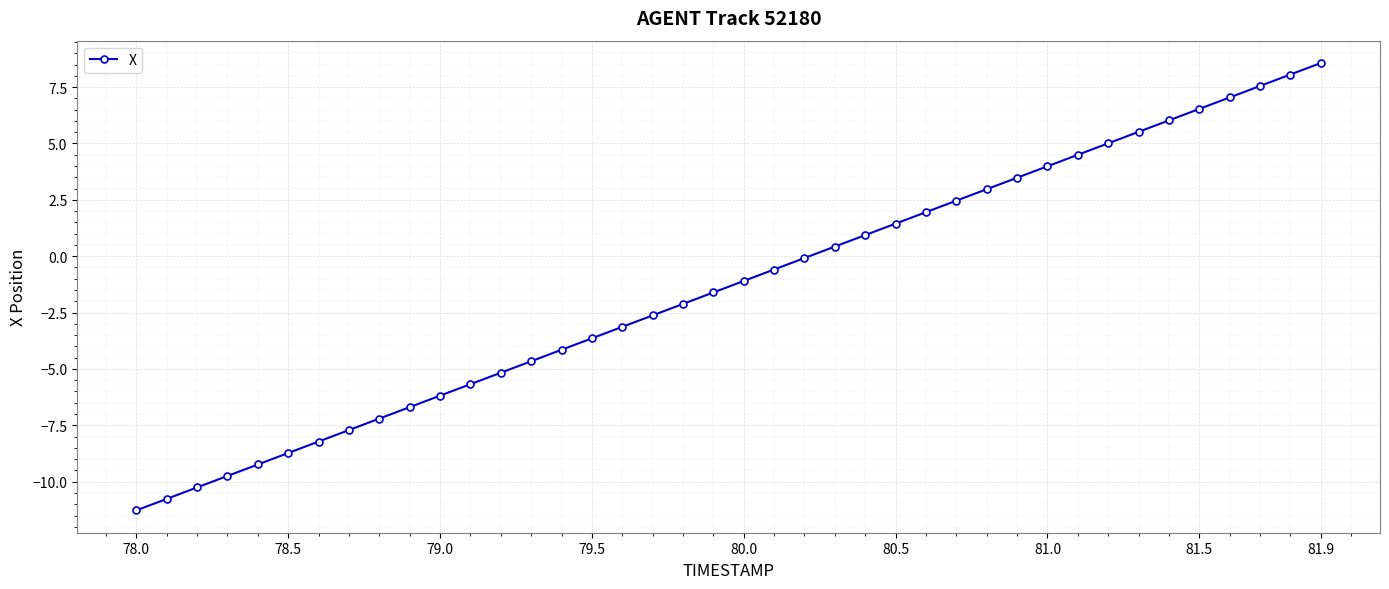

How many data points does each series have?

40